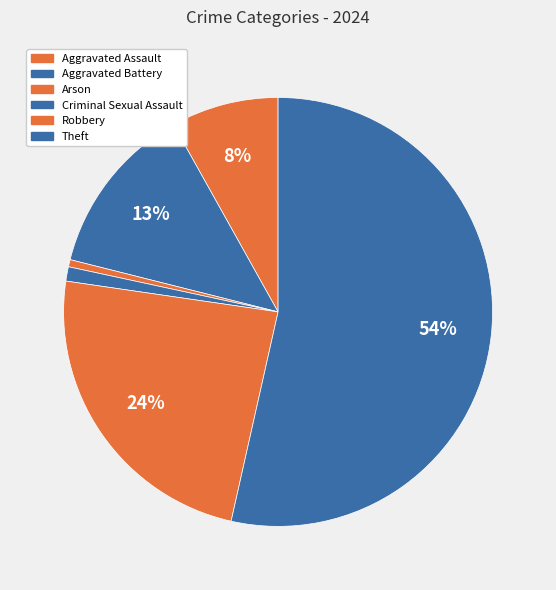

How many slices are in this pie chart?

6